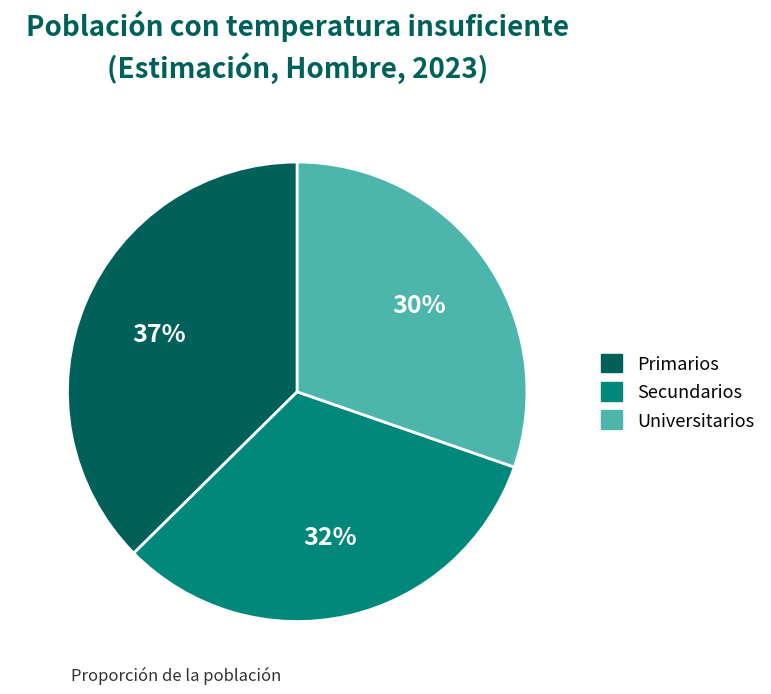

To the nearest percent, what portion does Primarios represent?

37%